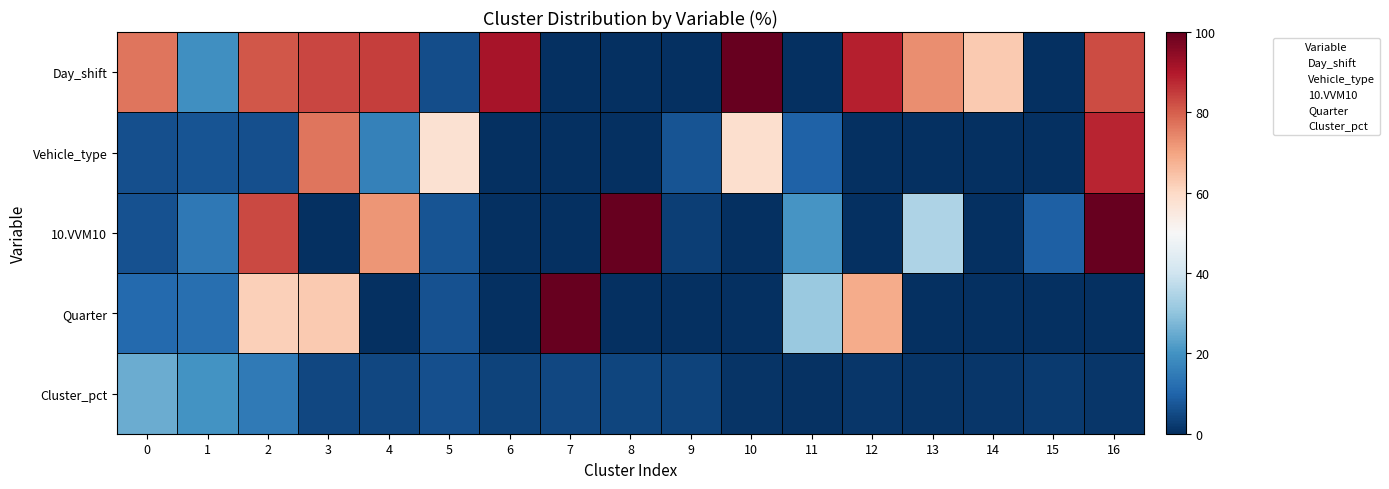

At 2, list the series in order from smallest to largest.

Vehicle_type, Cluster_pct, Quarter, Day_shift, 10.VVM10